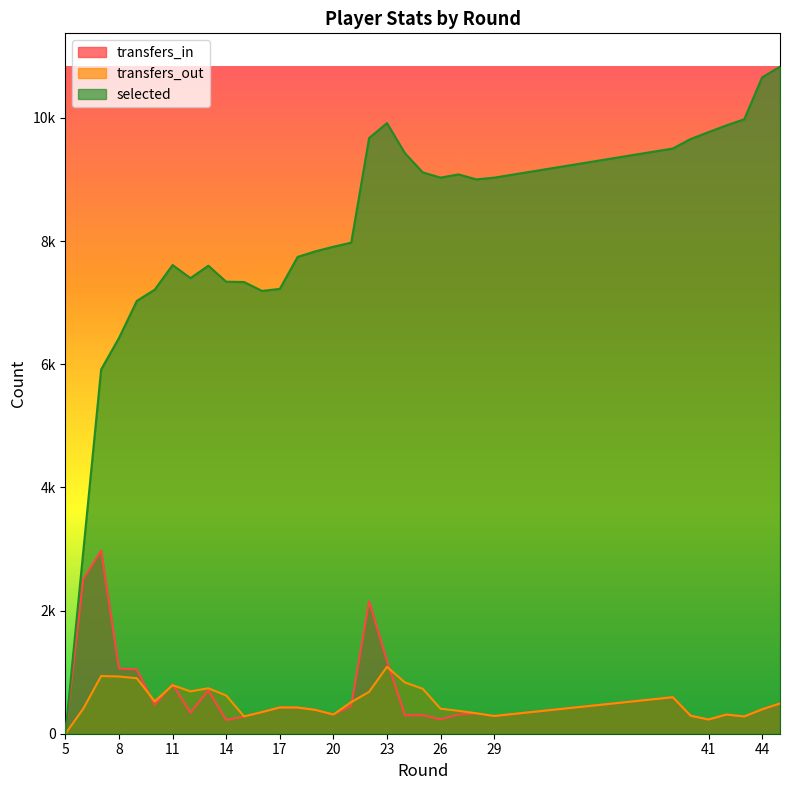

Rank the series at 16 from lowest to highest value.

transfers_in, transfers_out, selected